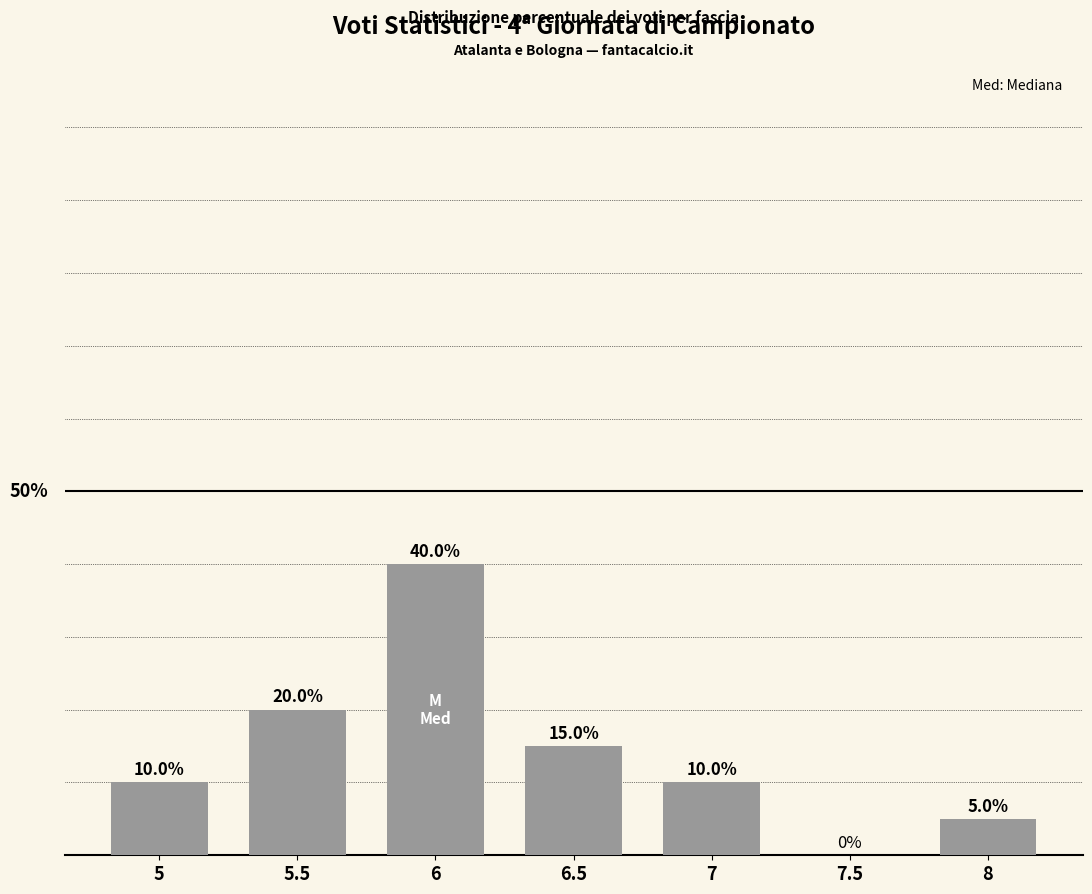

What is the label of the 4th bar from the right?

6.5